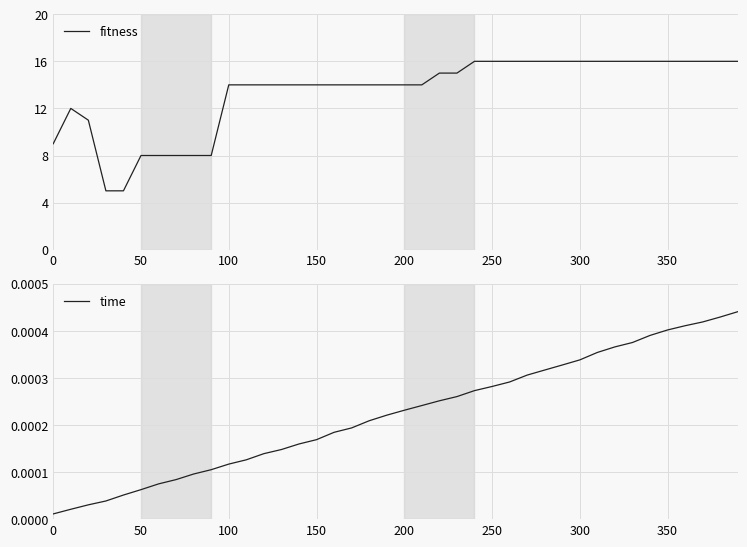

List the series in order of their overall mean, lowest first.

time, fitness